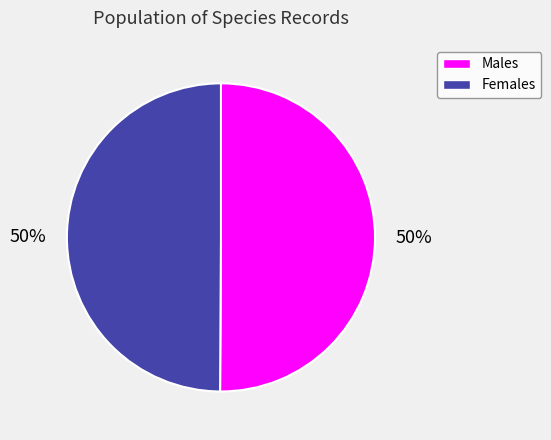

To the nearest percent, what is the average slice percentage?

50%